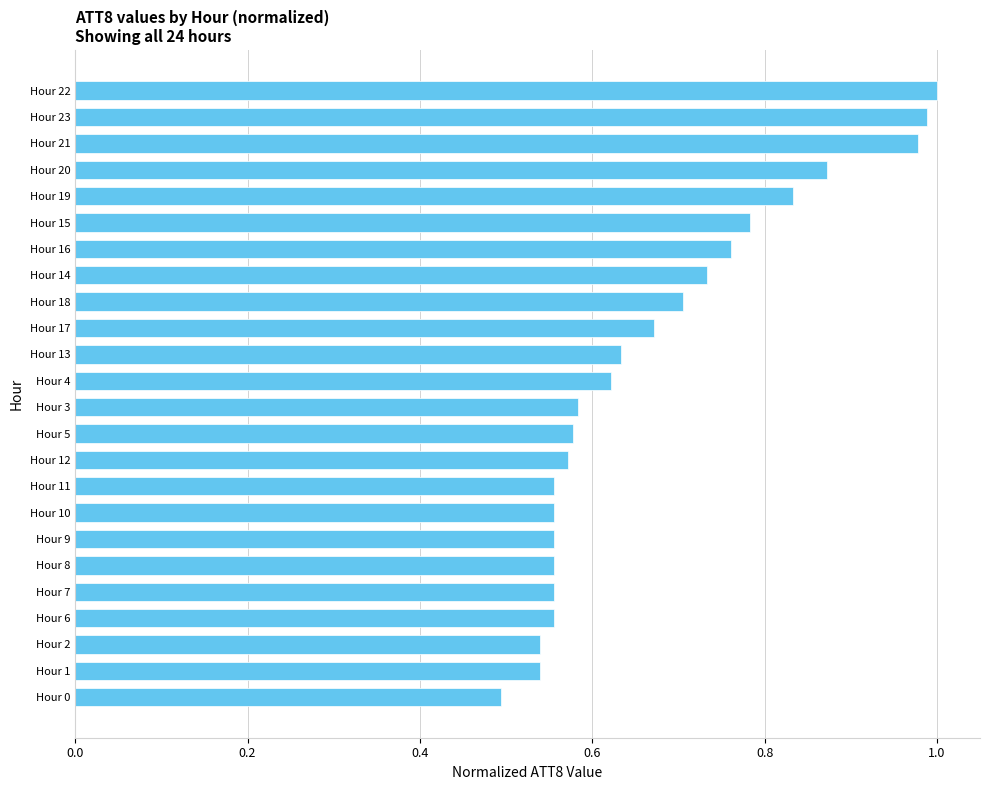

Count the number of data series in this chart.

1